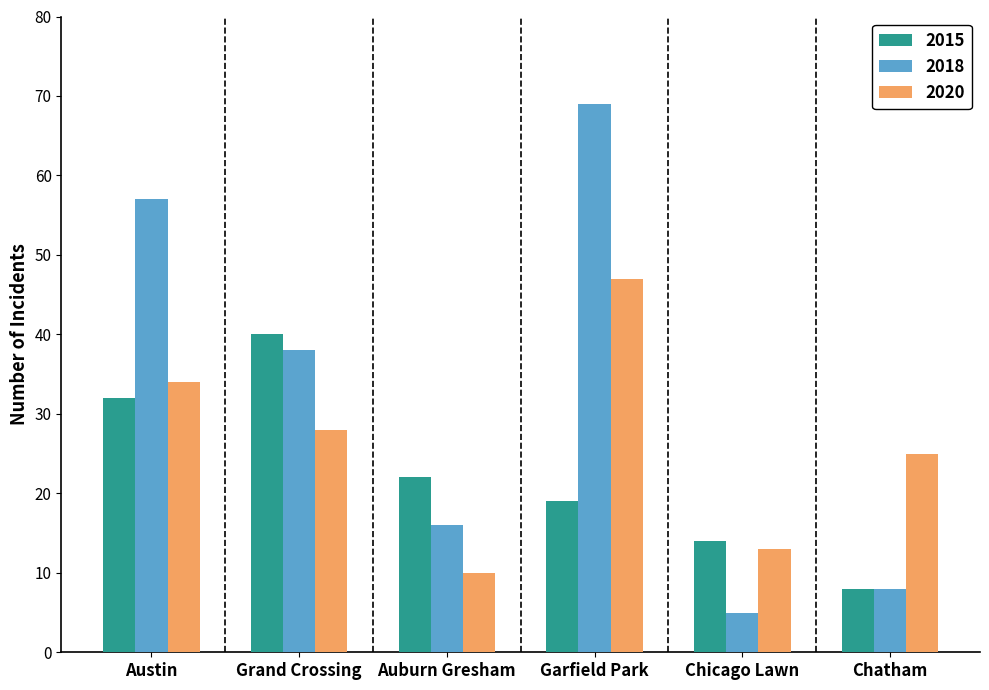

Which series has the largest range (max minus min)?

2018